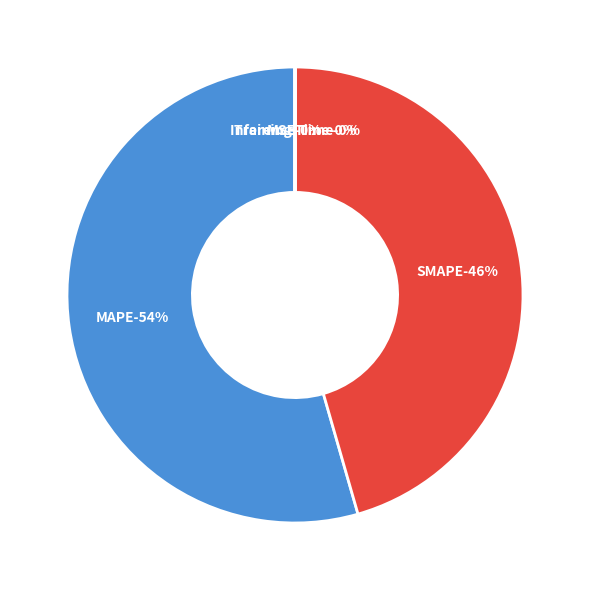

Is it true that Inference Time is 0% of the pie?

True